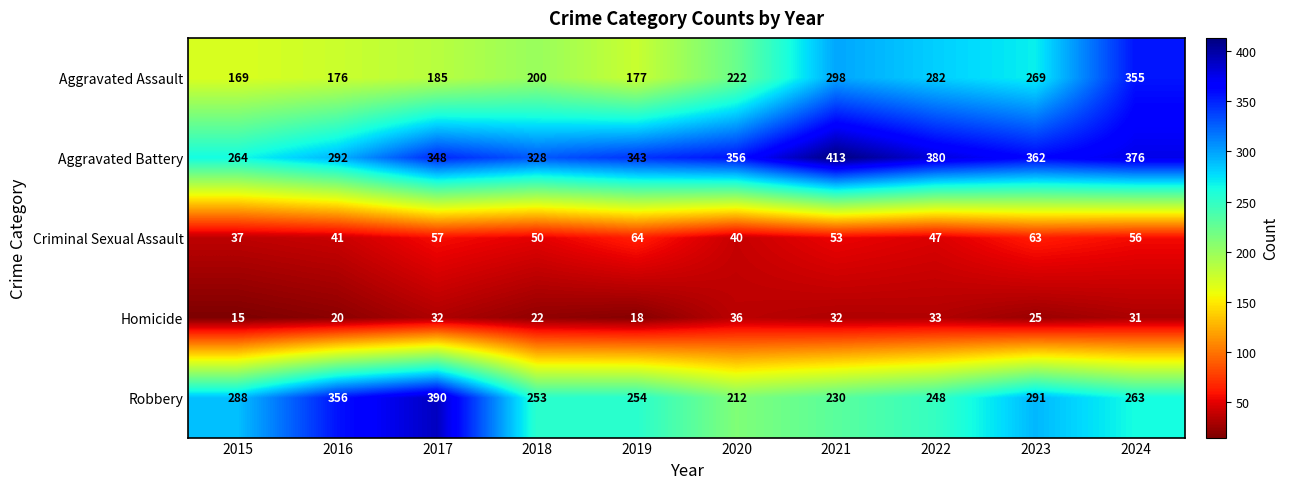

Which series changed the most between 2020 and 2021?

Aggravated Assault